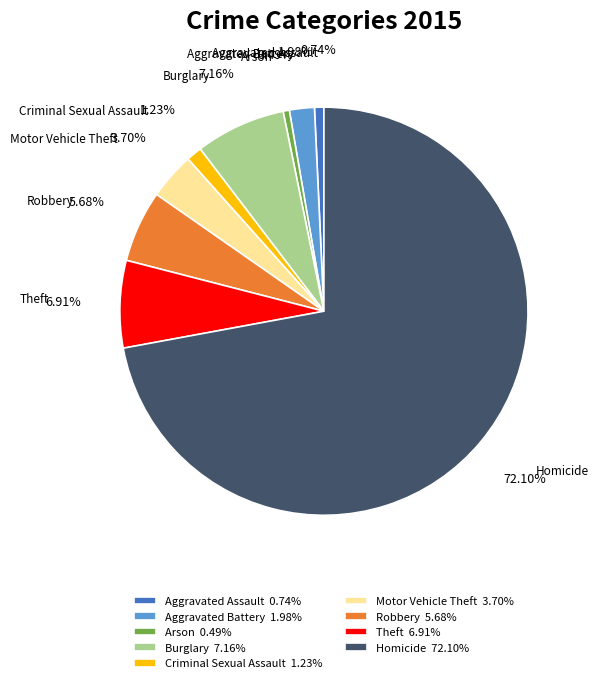

What percentage is the Robbery slice, to the nearest percent?

6%